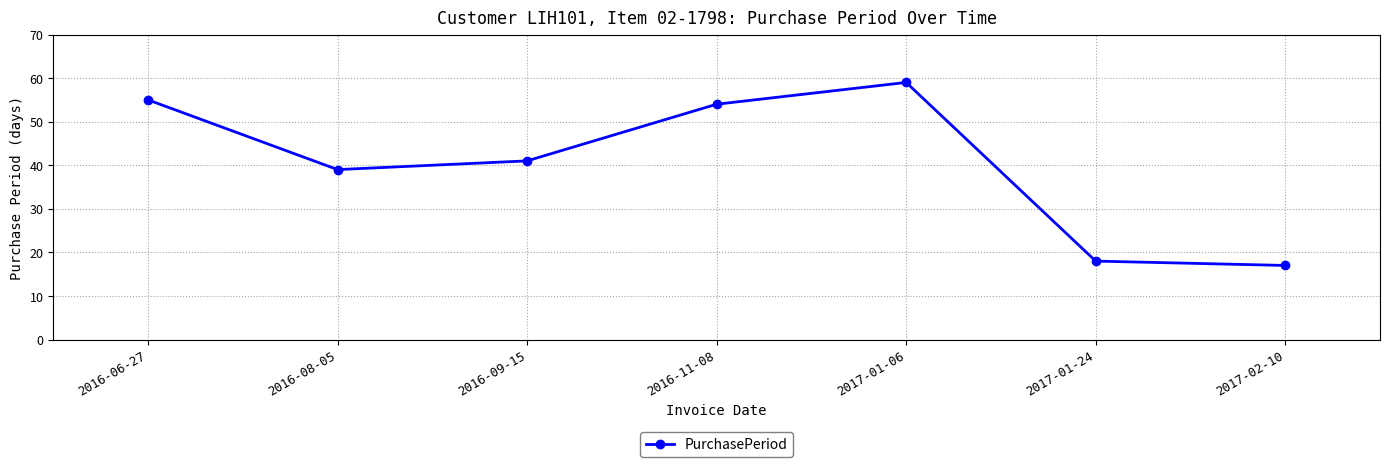

What is the value of the 7th point from the left?

17